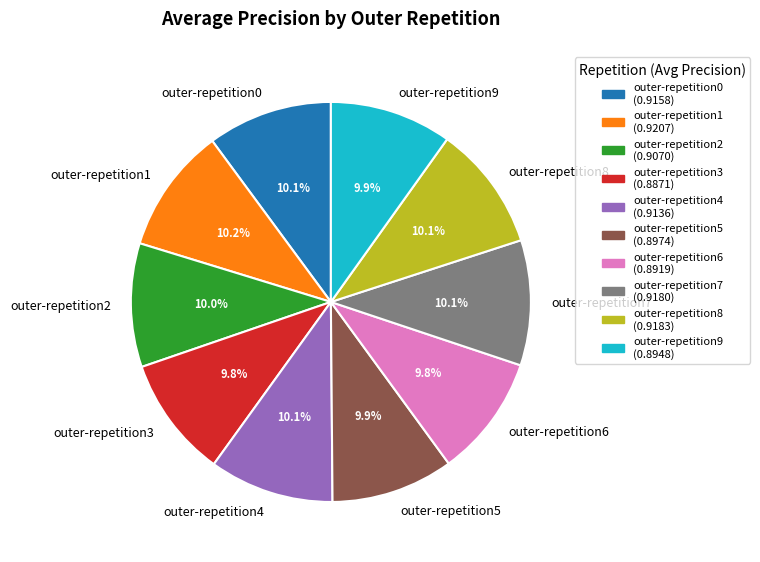

Is there any slice that represents more than half of the pie?

No